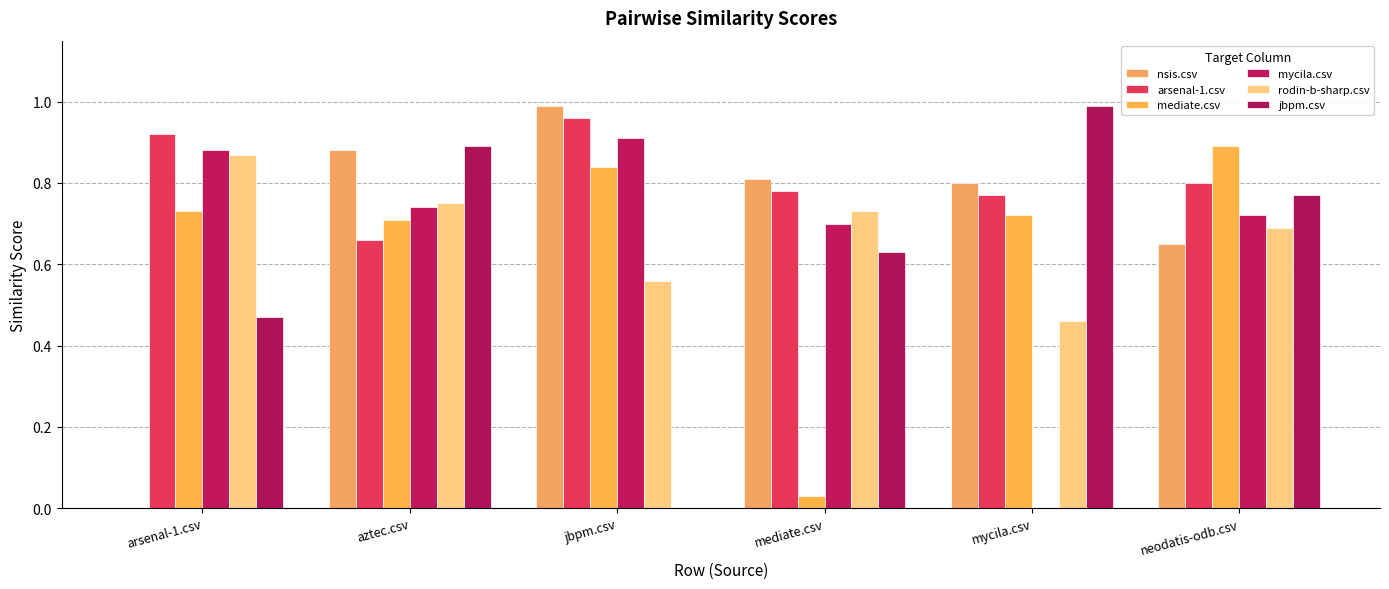

What position from the left is arsenal-1.csv?

1